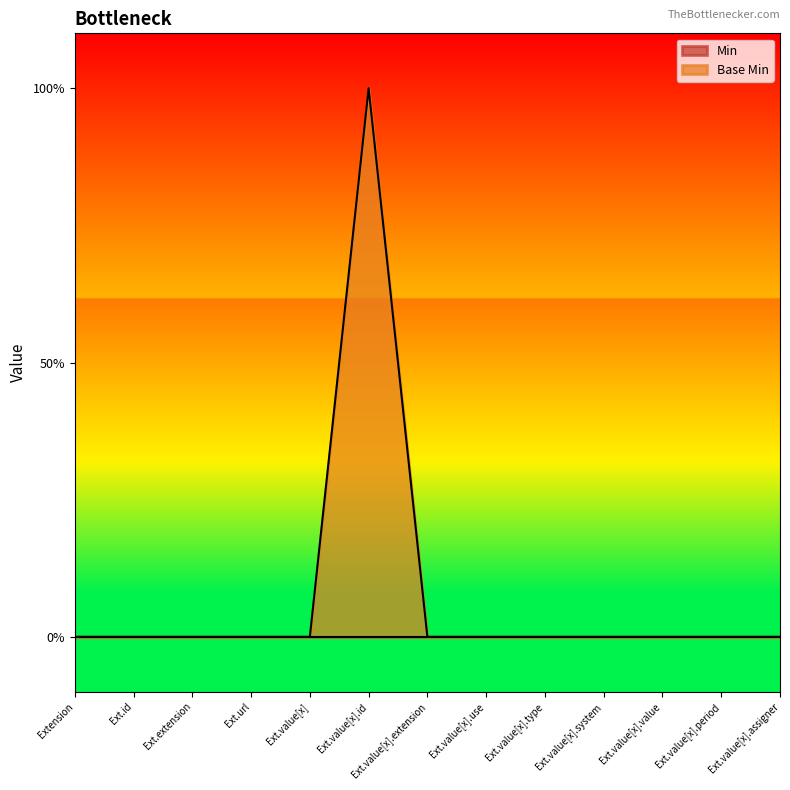

What is the label of the 4th point from the right?

Ext.value[x].system